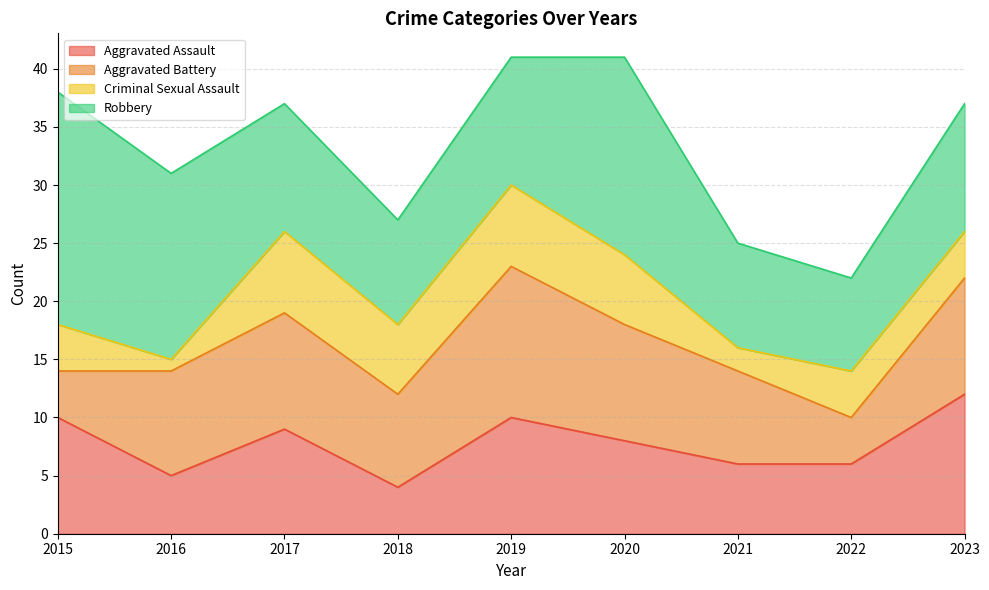

Reading left to right, what are all the values shown in this chart?

Aggravated Assault: 2015=10	2016=5	2017=9	2018=4	2019=10	2020=8	2021=6	2022=6	2023=12
Aggravated Battery: 2015=4	2016=9	2017=10	2018=8	2019=13	2020=10	2021=8	2022=4	2023=10
Criminal Sexual Assault: 2015=4	2016=1	2017=7	2018=6	2019=7	2020=6	2021=2	2022=4	2023=4
Robbery: 2015=20	2016=16	2017=11	2018=9	2019=11	2020=17	2021=9	2022=8	2023=11